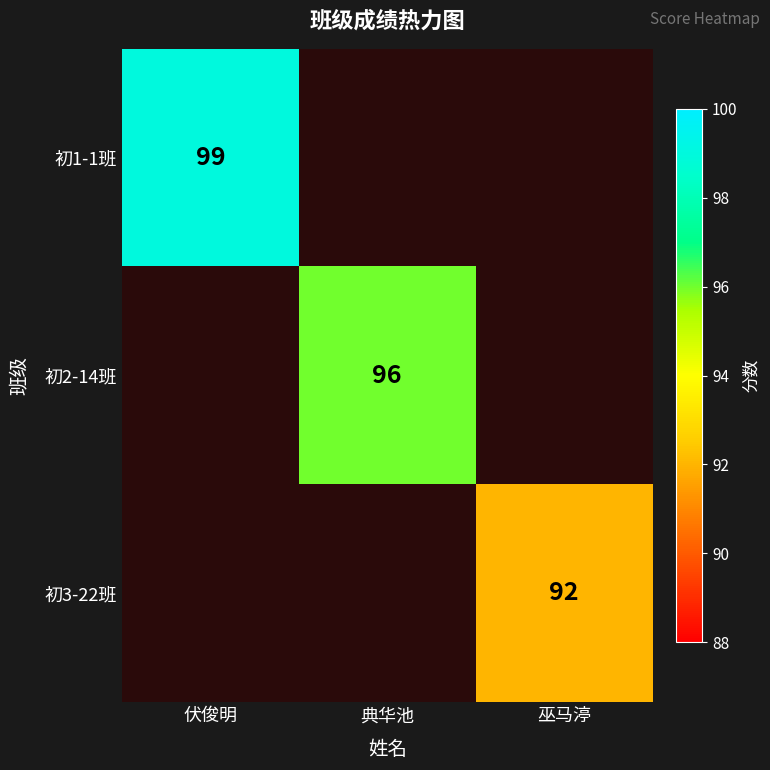

The value of 初3-22班 at 巫马渟 is 92. True or false?

True